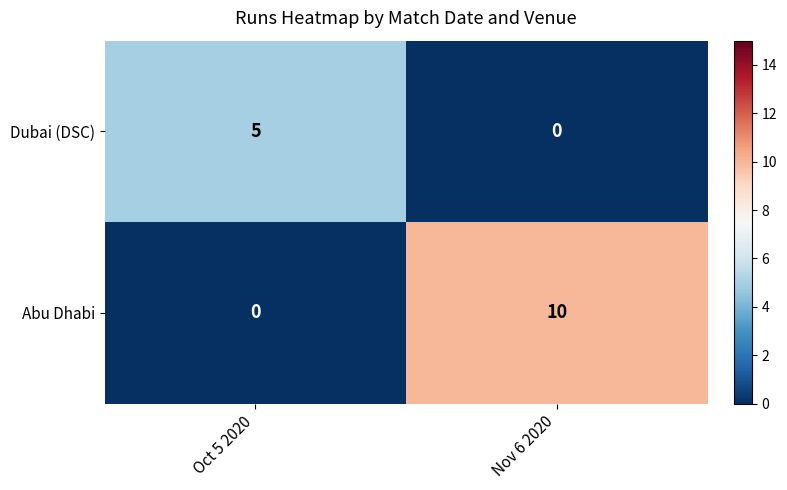

Which series has the largest total across all categories?

Abu Dhabi